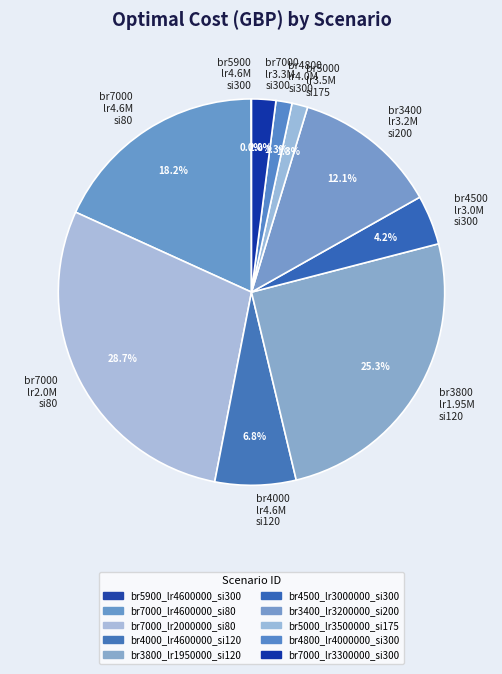

Which has a higher value, br7000 lr3.3M si300 or br7000 lr2.0M si80?

br7000 lr2.0M si80